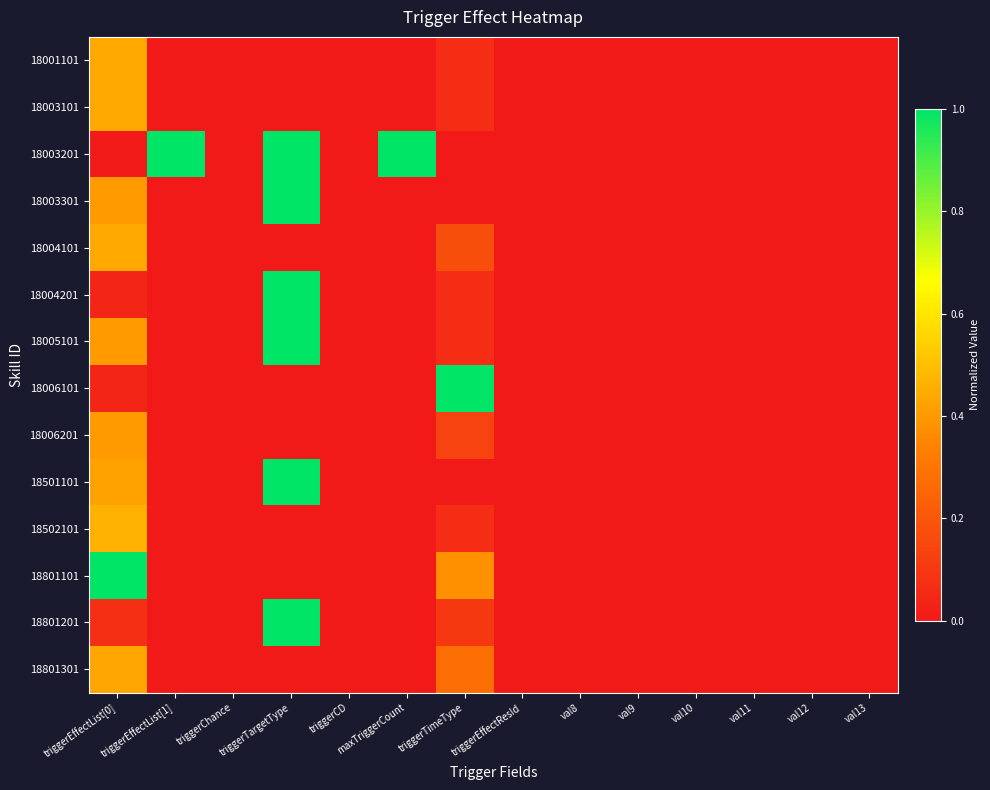

List the series in order of their peak value, highest first.

18003201, 18003301, 18004201, 18005101, 18006101, 18501101, 18801101, 18801201, 18502101, 18004101, 18003101, 18001101, 18801301, 18006201